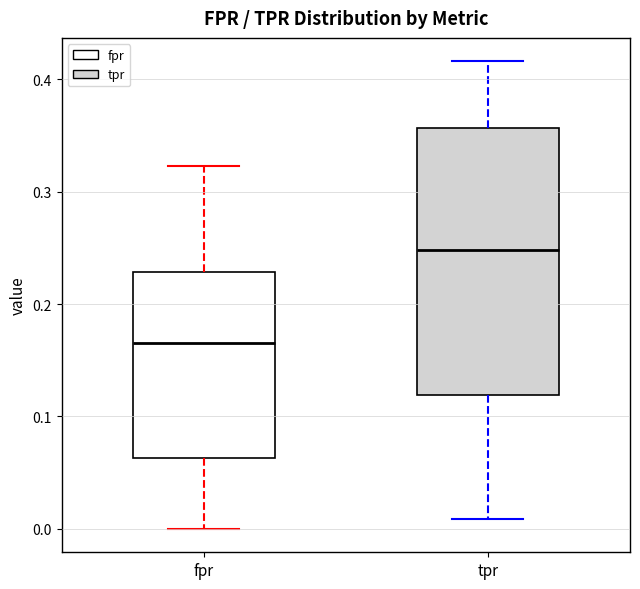

Reading left to right, read every box against the y-axis: the position of its median line, the range the box covers, and the ends of its whiskers. The values are not printed on the chart, so give them approximately, as read against the axis.

fpr: median 0.17, box 0.06 to 0.23, whiskers 0.00 to 0.32
tpr: median 0.25, box 0.12 to 0.36, whiskers 0.01 to 0.42